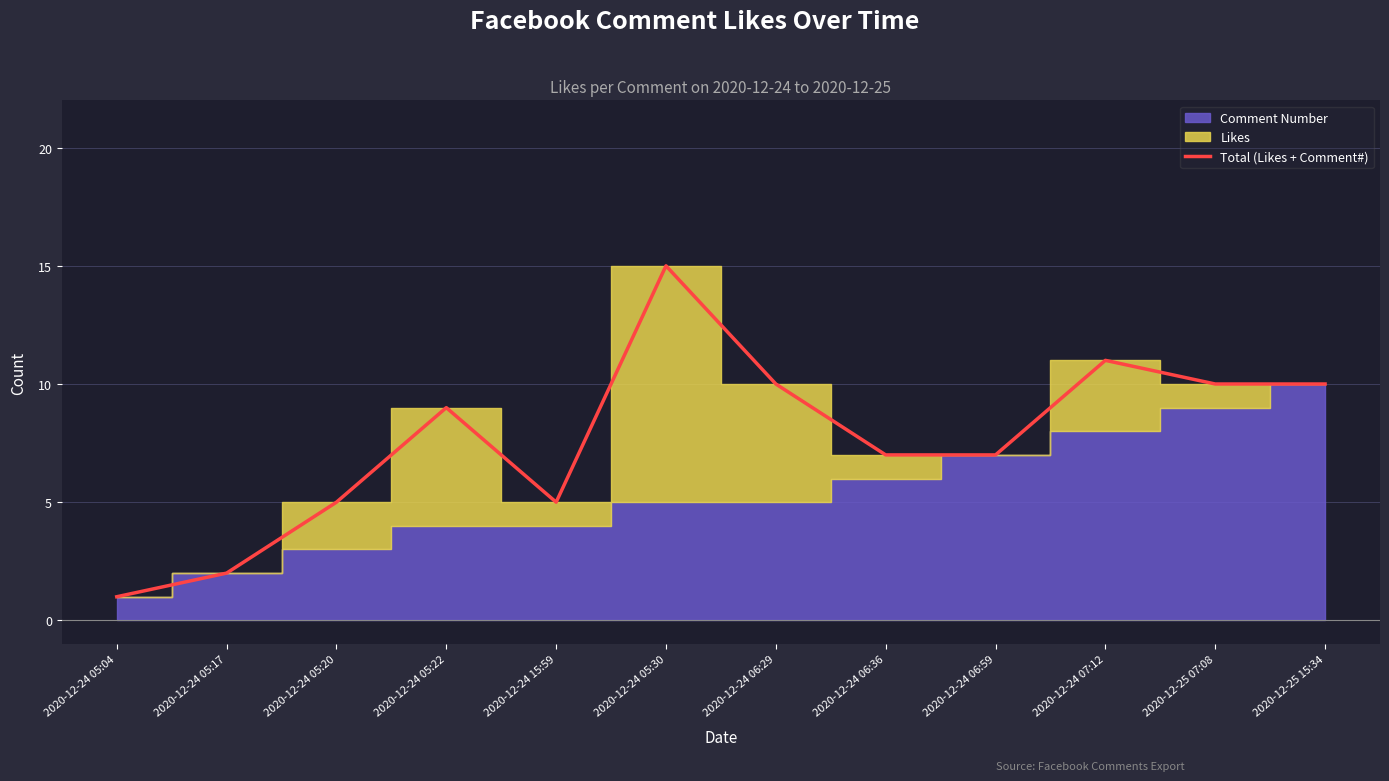

At which category does the chart reach its peak across all series?

2020-12-24 05:30